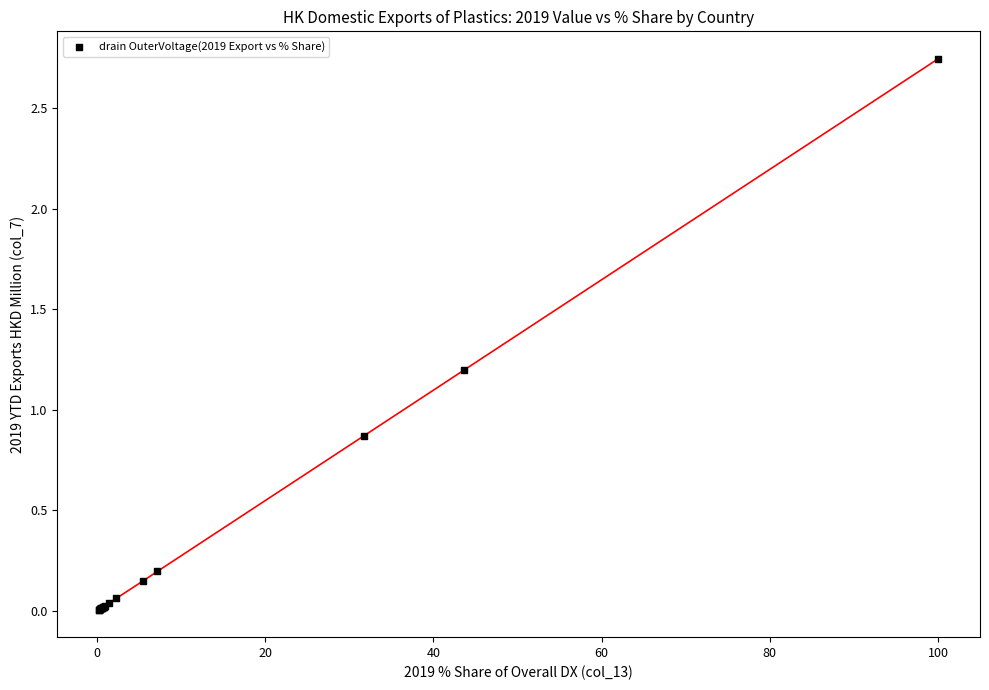

What Y value in the scatter plot is closest to 1?

0.9